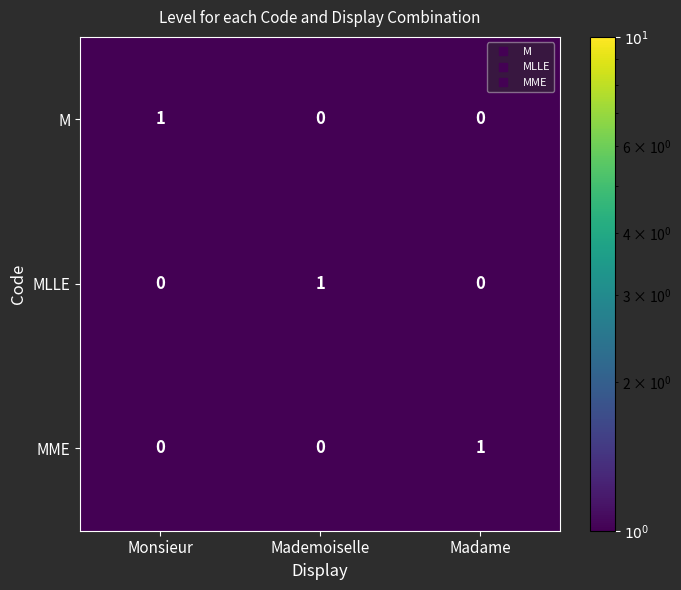

Which category has the highest value in the MLLE series?

Mademoiselle